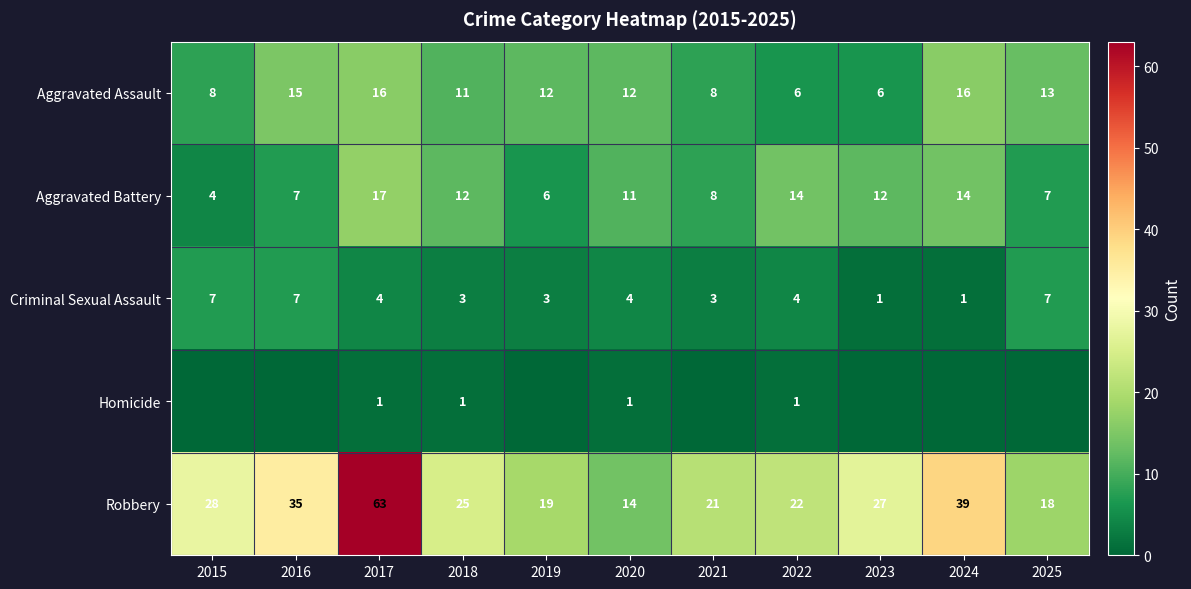

The value of Aggravated Assault at 2024 is 24. True or false?

False